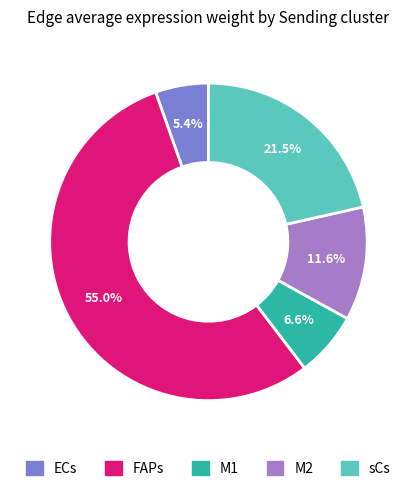

Rank the categories by value from highest to lowest.

FAPs, sCs, M2, M1, ECs